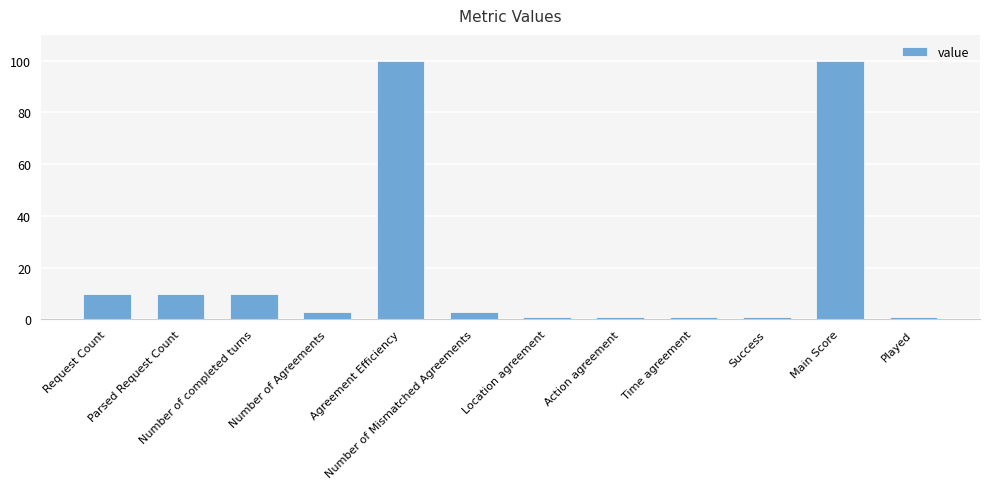

What is the value of the 4th bar from the left?

3